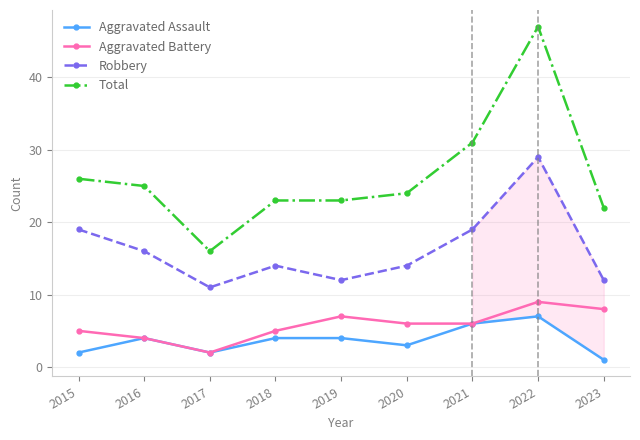

Is this an area chart (filled region under the line)?

No